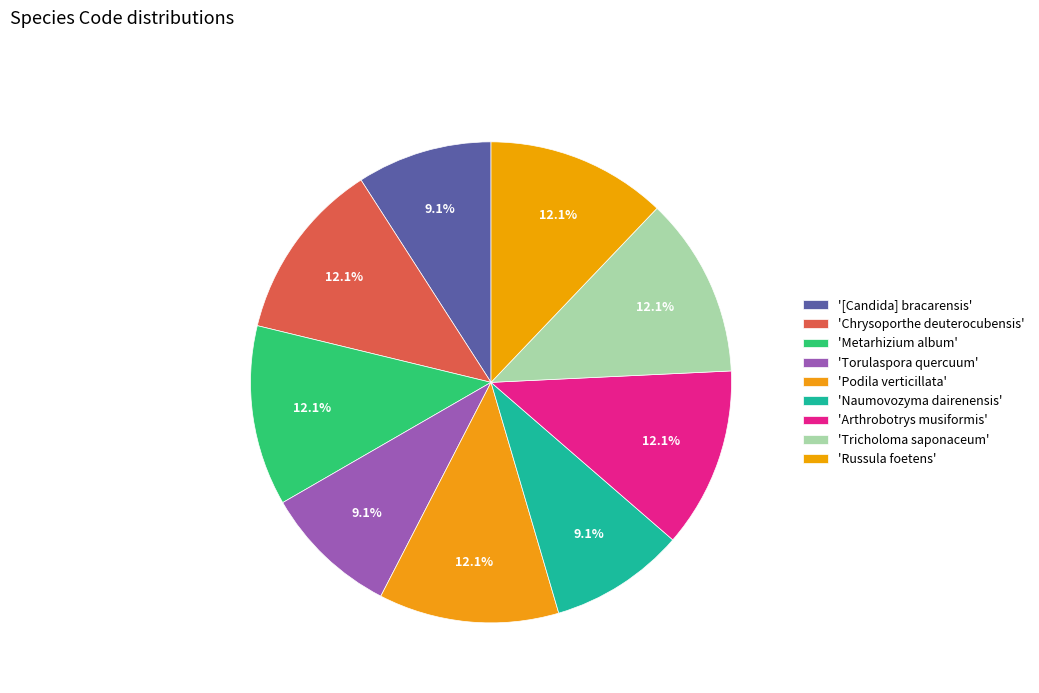

What is the largest slice in the pie chart?

Chrysoporthe deuterocubensis